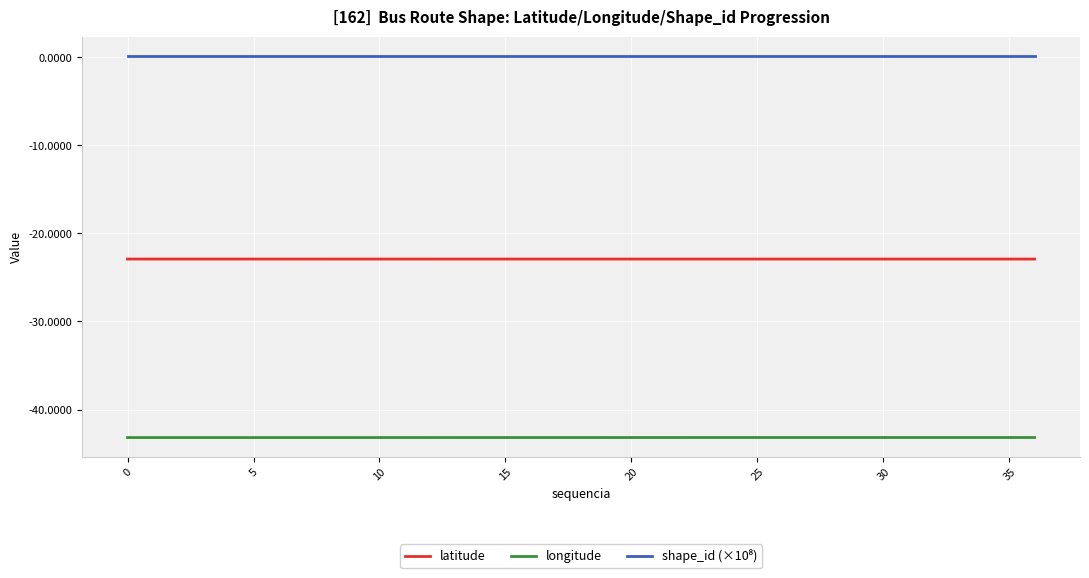

What is the average value of the latitude series?

-22.9